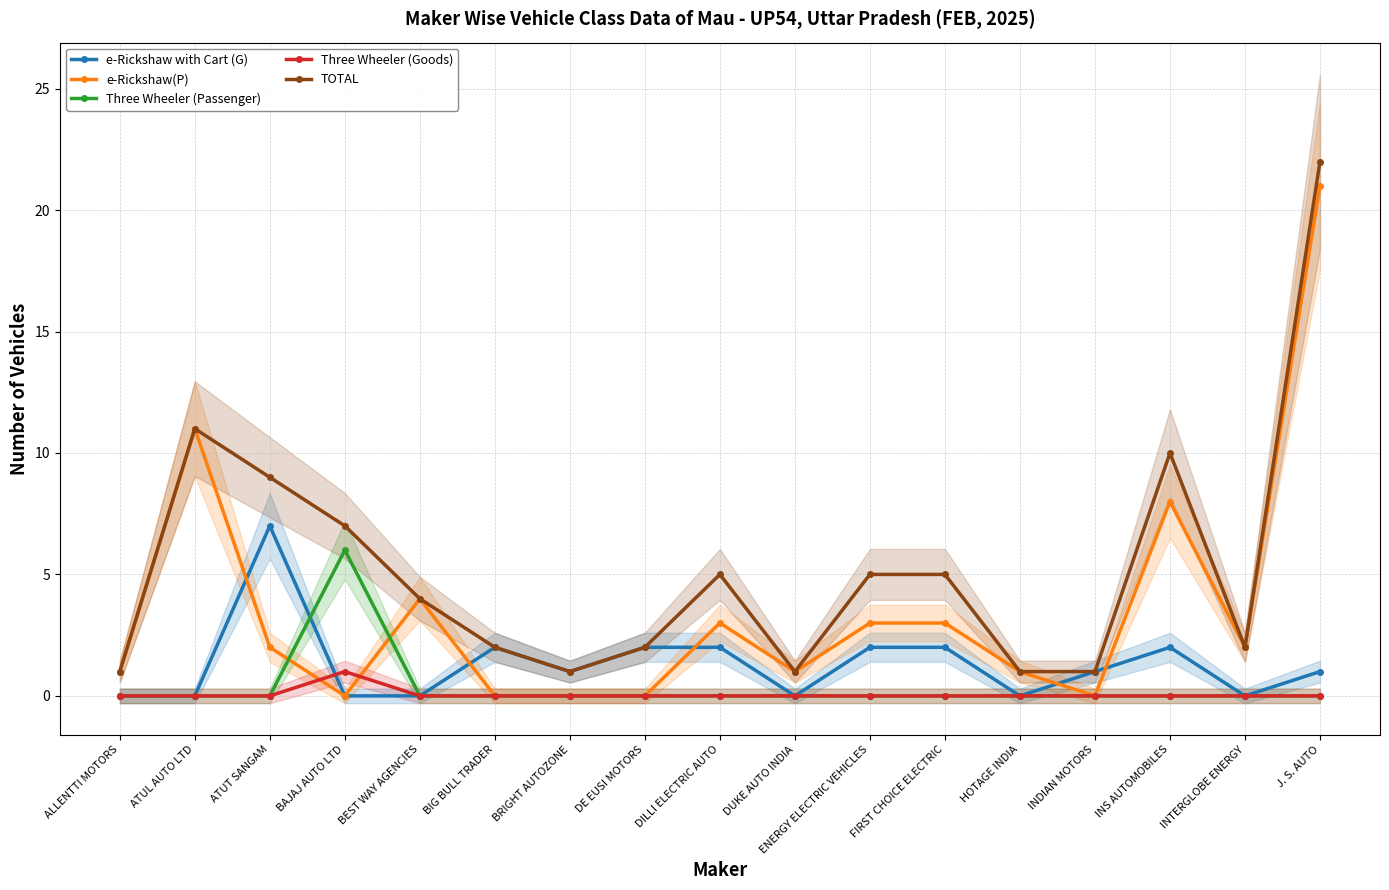

How many lines are shown in the chart?

5